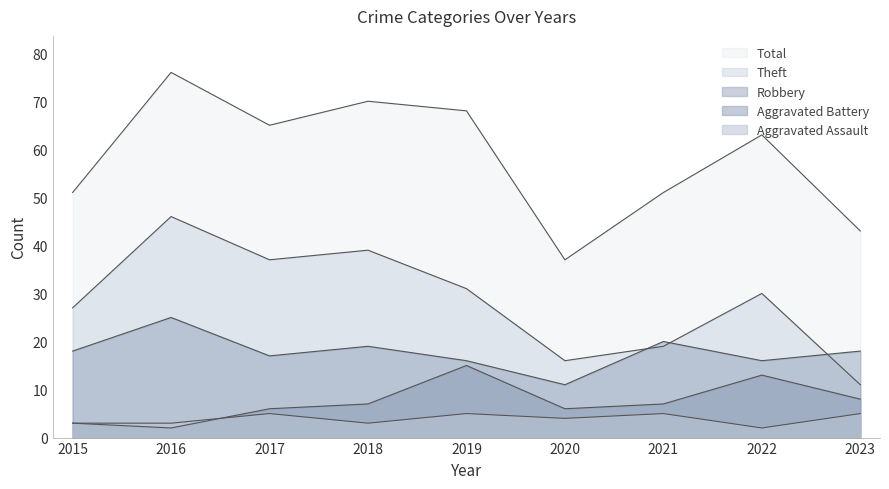

What is the total value across all series at 2019?

135